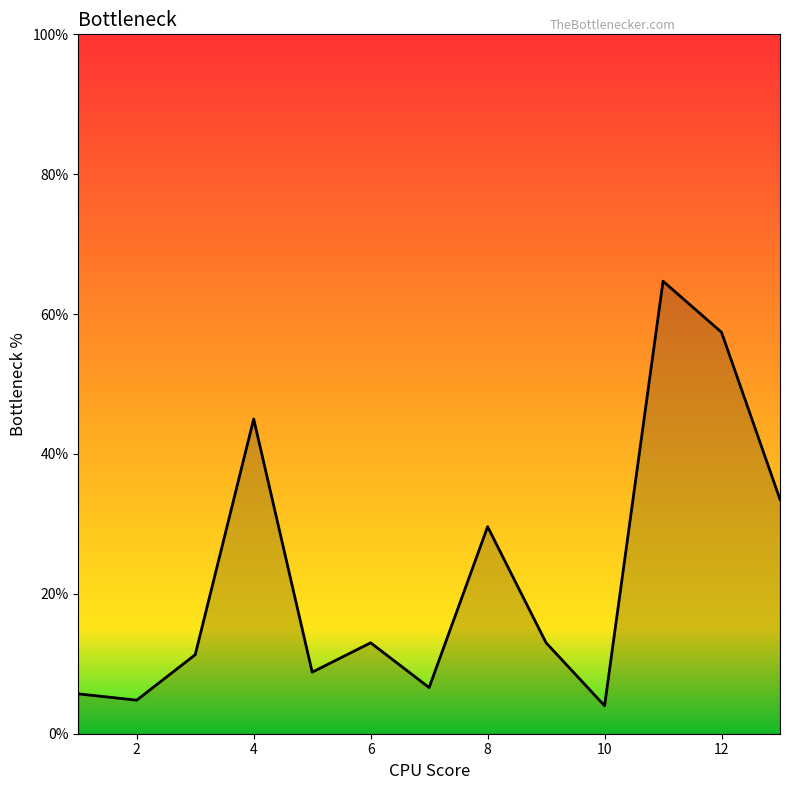

What is the greatest value displayed?

64.7